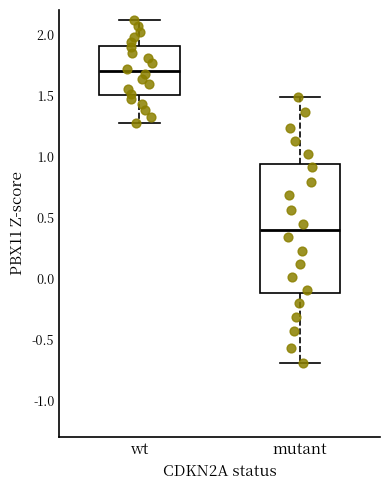

Which box is the tallest, from its lower edge to its upper edge?

mutant